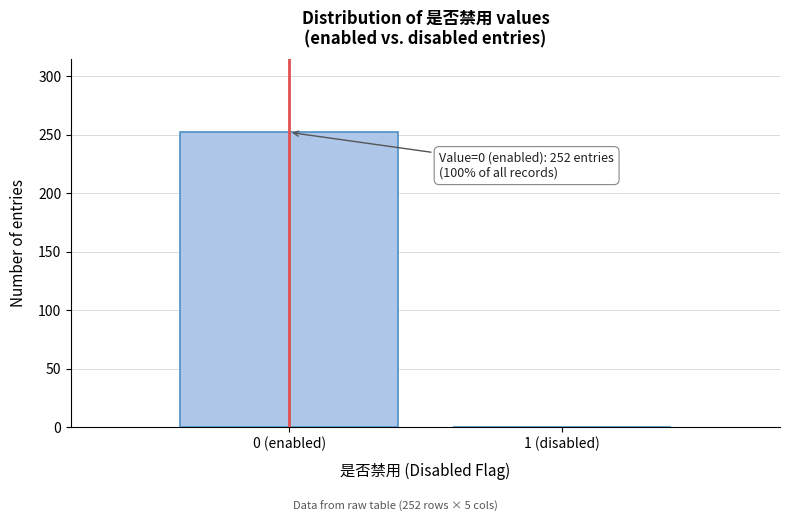

Reading left to right, what are all the values shown in this chart?

0 (enabled)=252	1 (disabled)=0